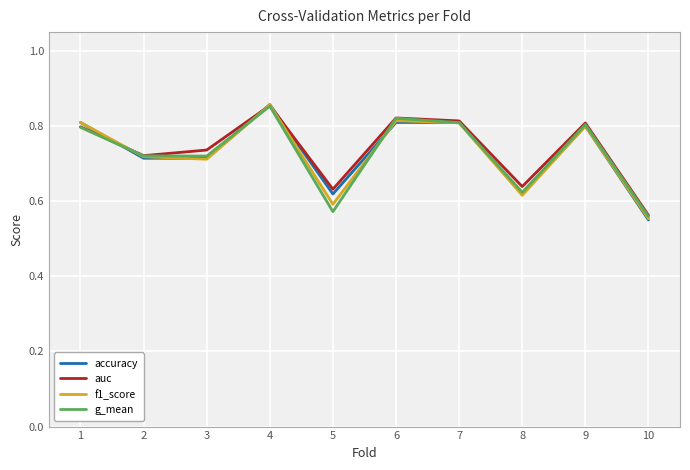

At which category is the sum across all series the highest?

4